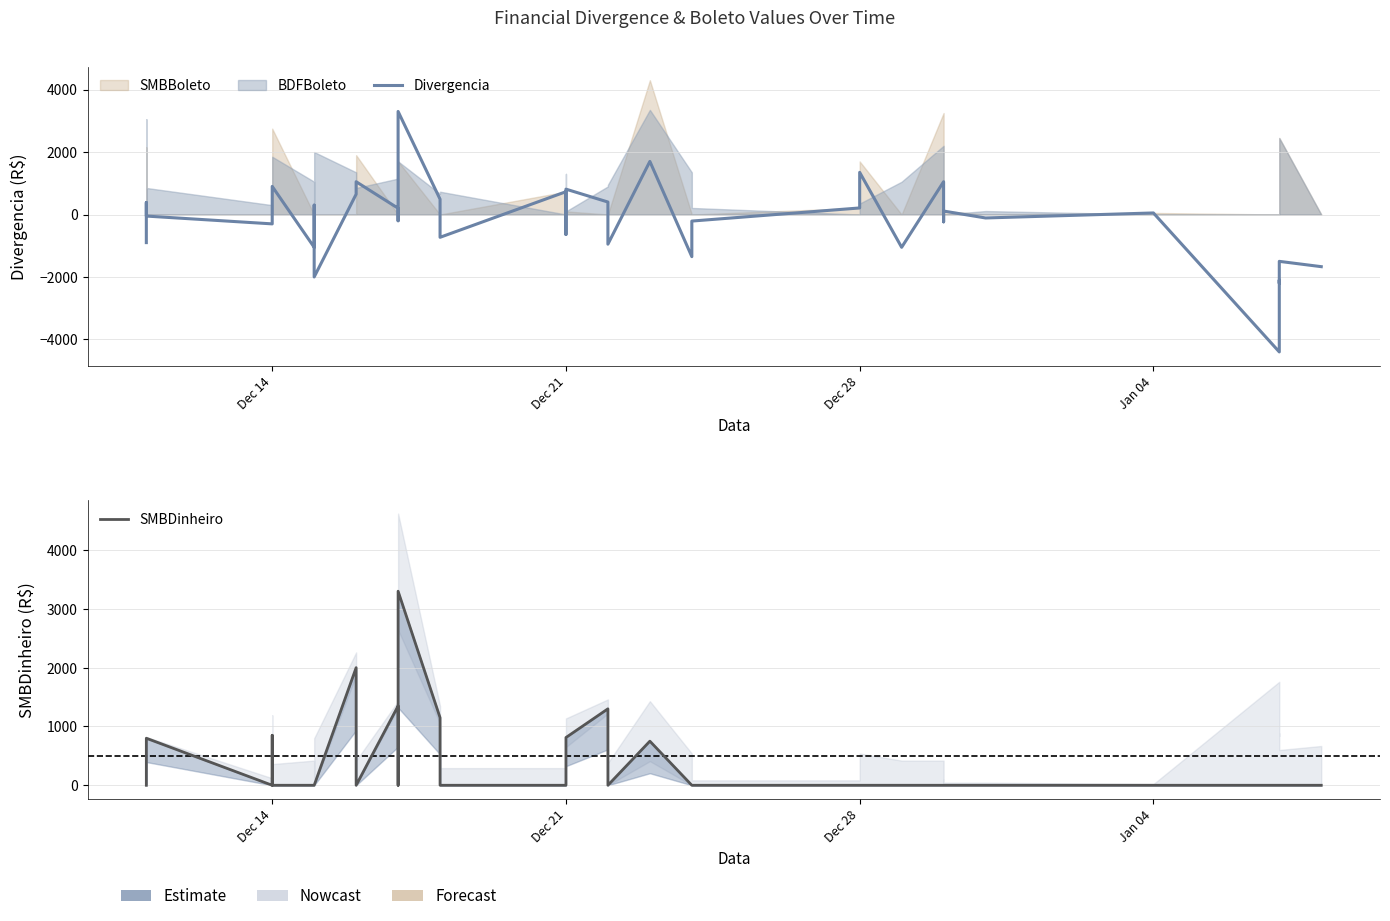

How many values in the SMBDinheiro series exceed 0?

10